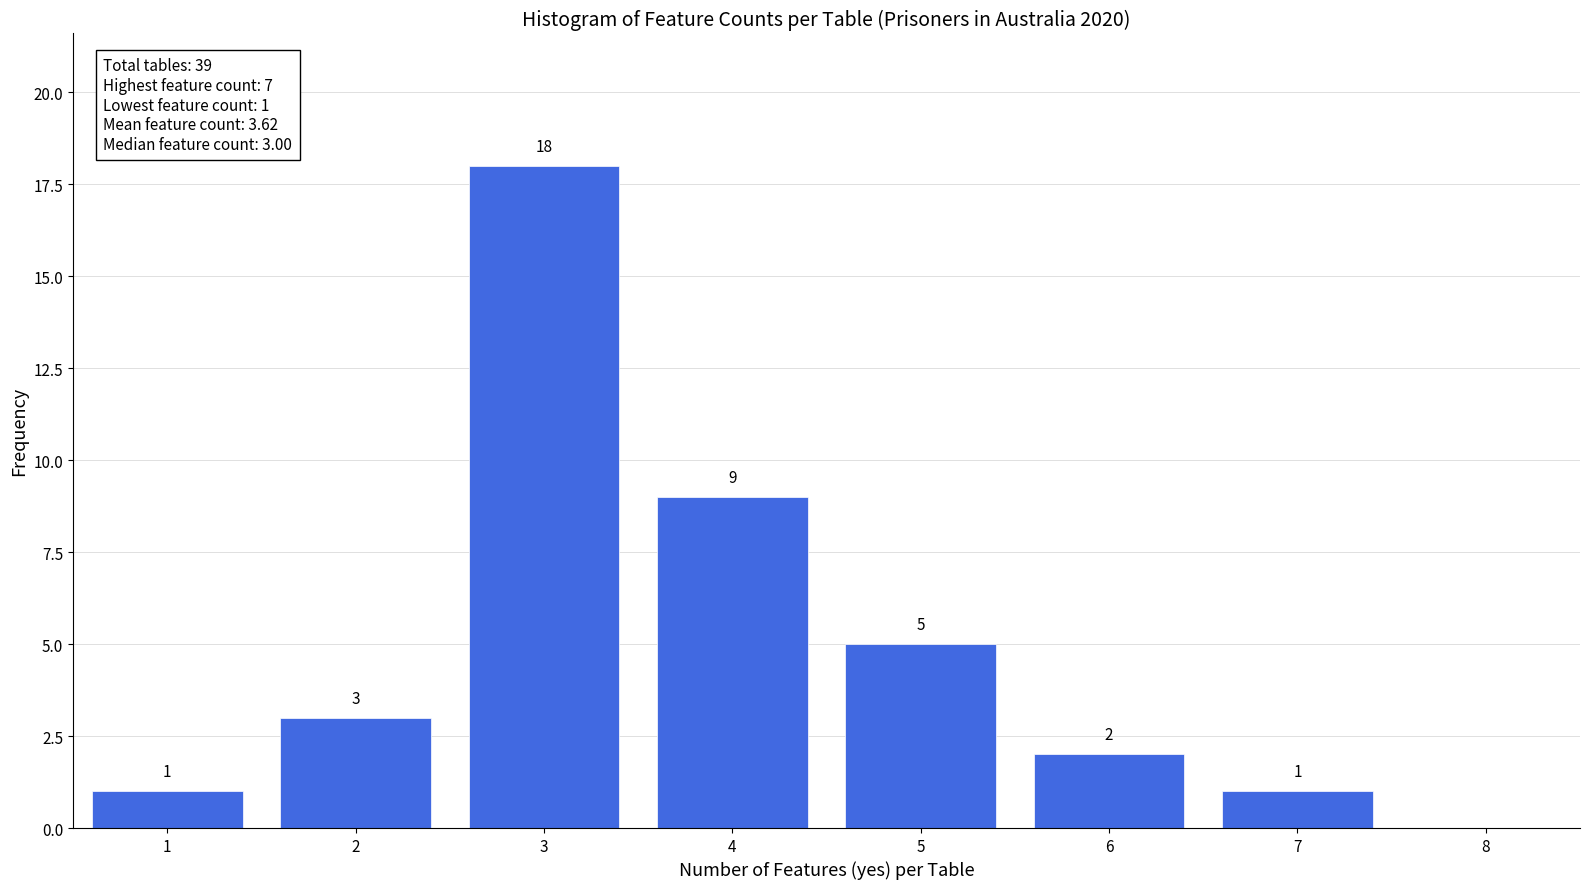

Over which range of the x-axis is the bar tallest?

2.5 to 3.5